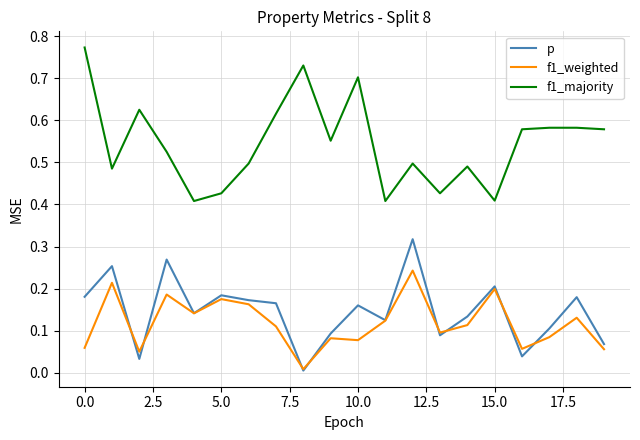

Which series has the largest total across all categories?

f1_majority